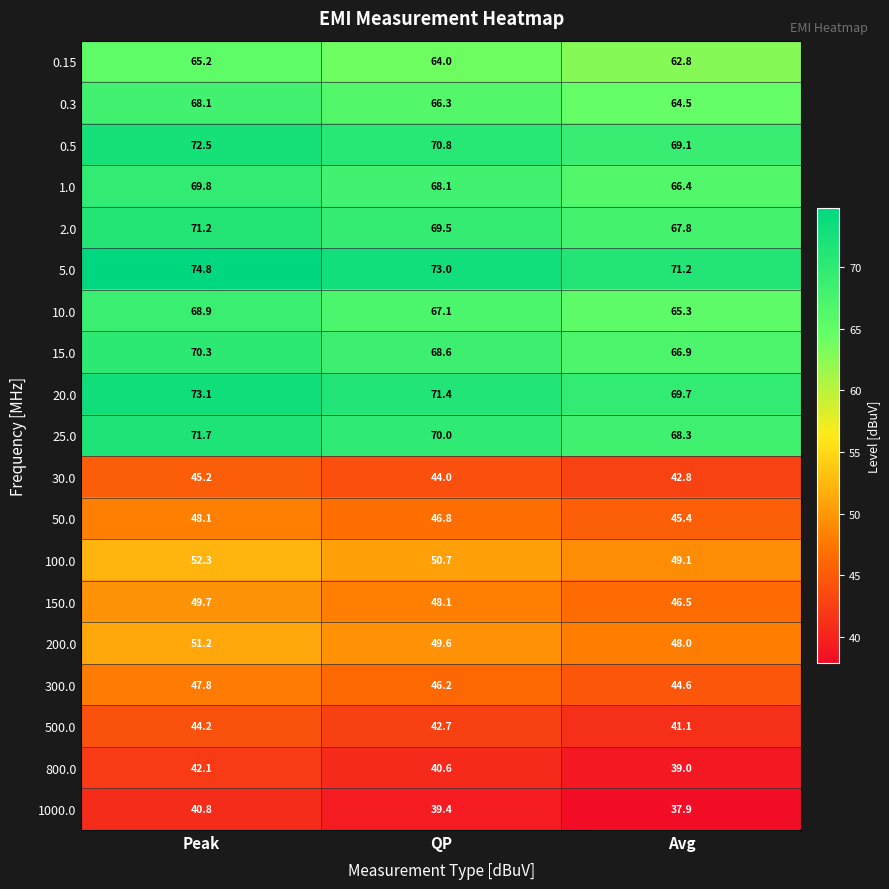

What is the difference between the highest and lowest values at Avg?

33.3